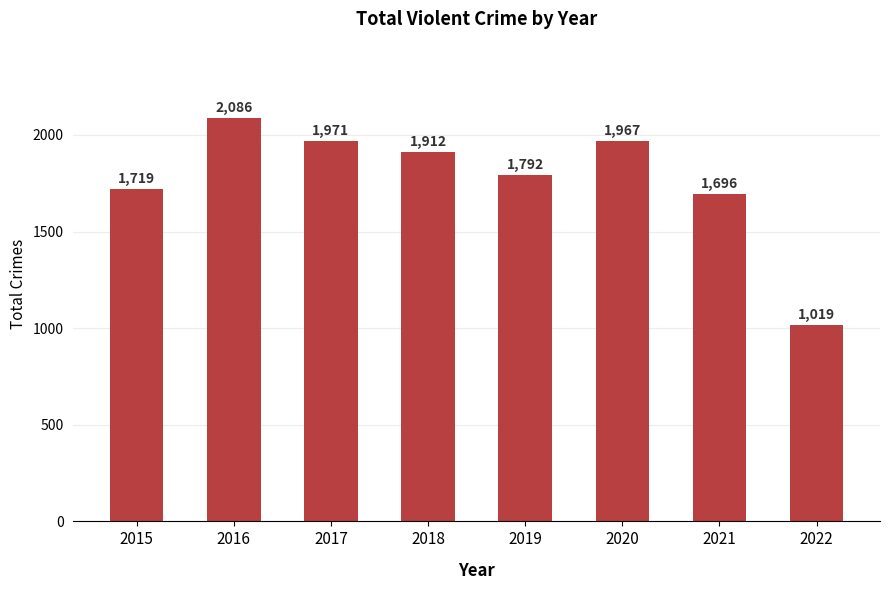

Reading left to right, transcribe all the data shown in this chart.

2015=1719	2016=2086	2017=1971	2018=1912	2019=1792	2020=1967	2021=1696	2022=1019